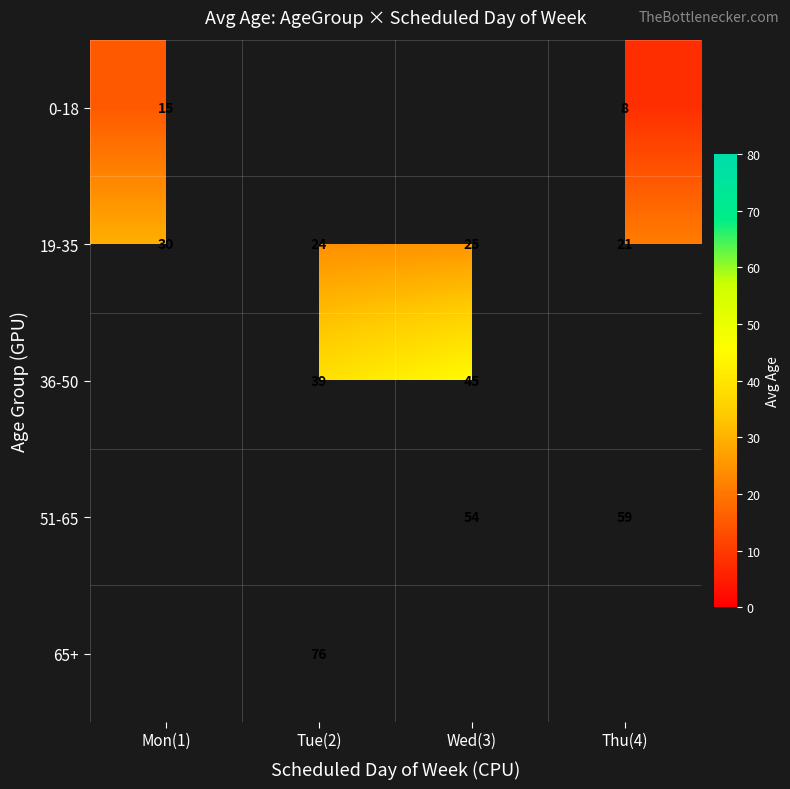

What is the minimum value for 19-35?

21